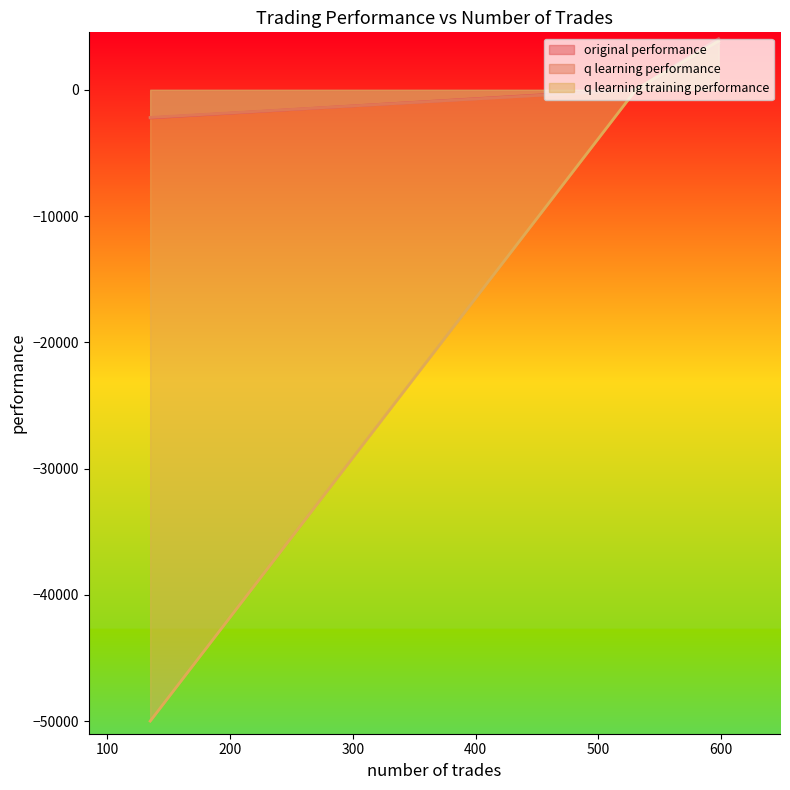

What are all the series names shown in the legend?

original performance, q learning performance, q learning training performance